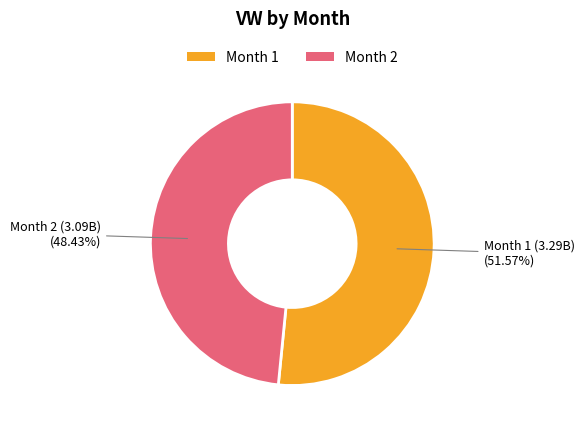

Does any single category account for the majority?

Yes